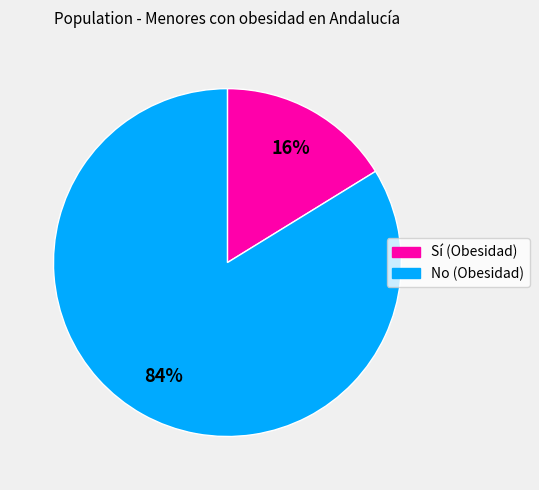

Combined, do Sí (Obesidad) and No (Obesidad) account for over 50%?

Yes